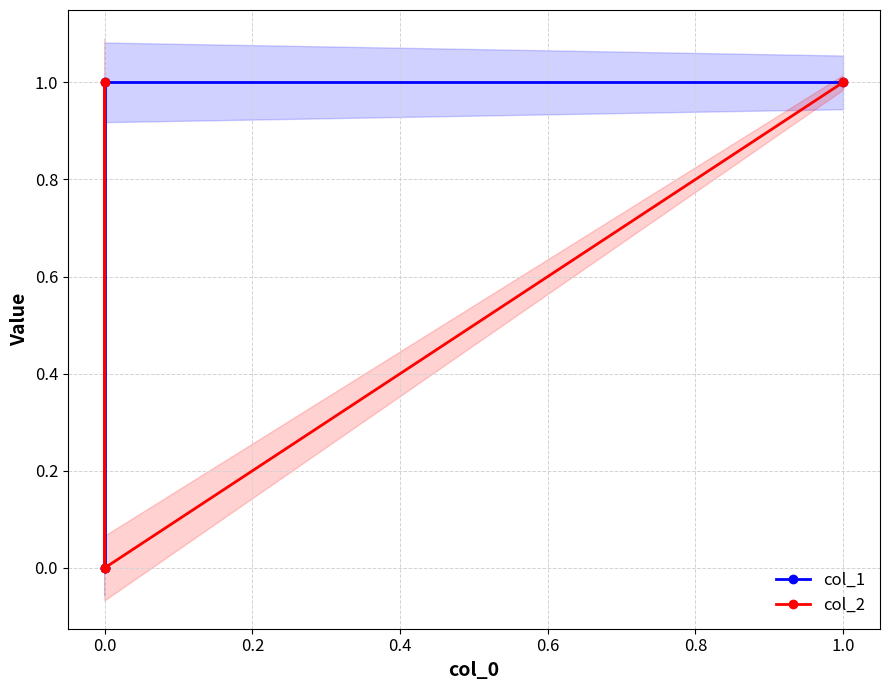

List the series in order of their peak value, lowest first.

col_1, col_2